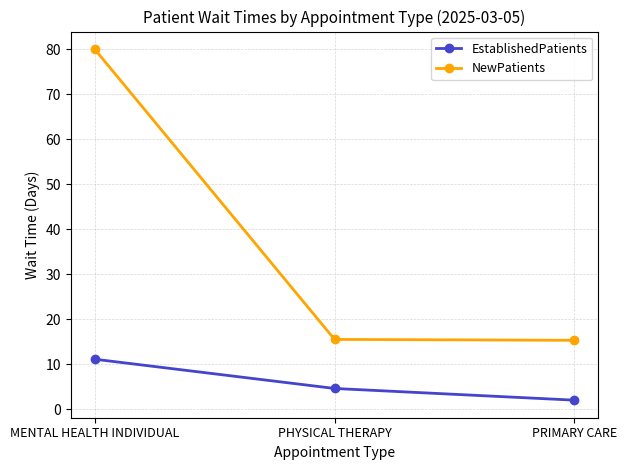

Which series changed the most between PHYSICAL THERAPY and PRIMARY CARE?

EstablishedPatients